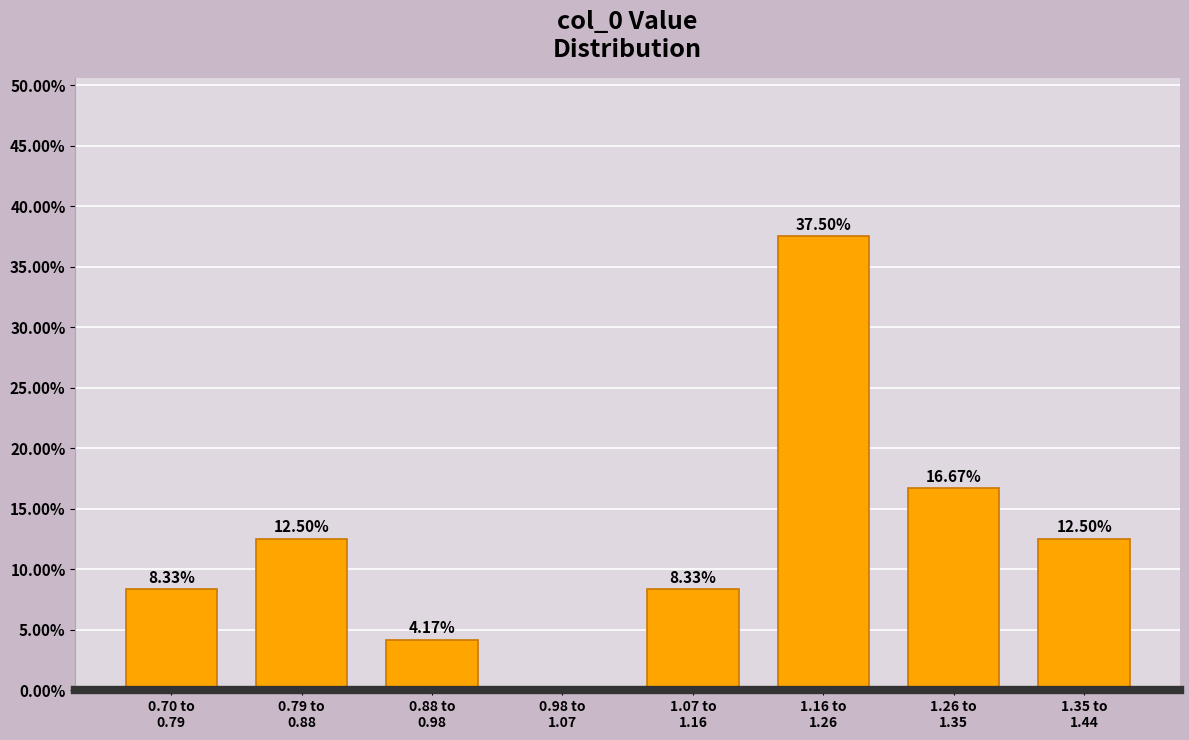

What is the sum of all values?

100.0